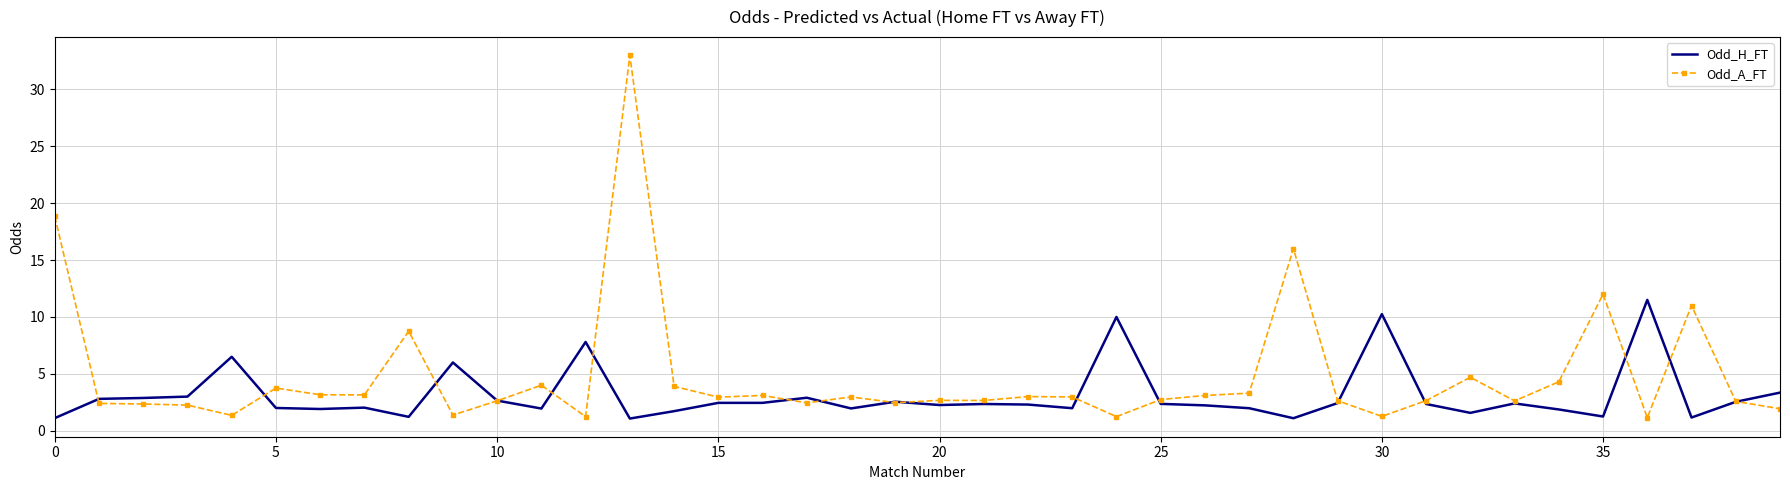

What is the highest value of the Odd_H_FT series?

11.5